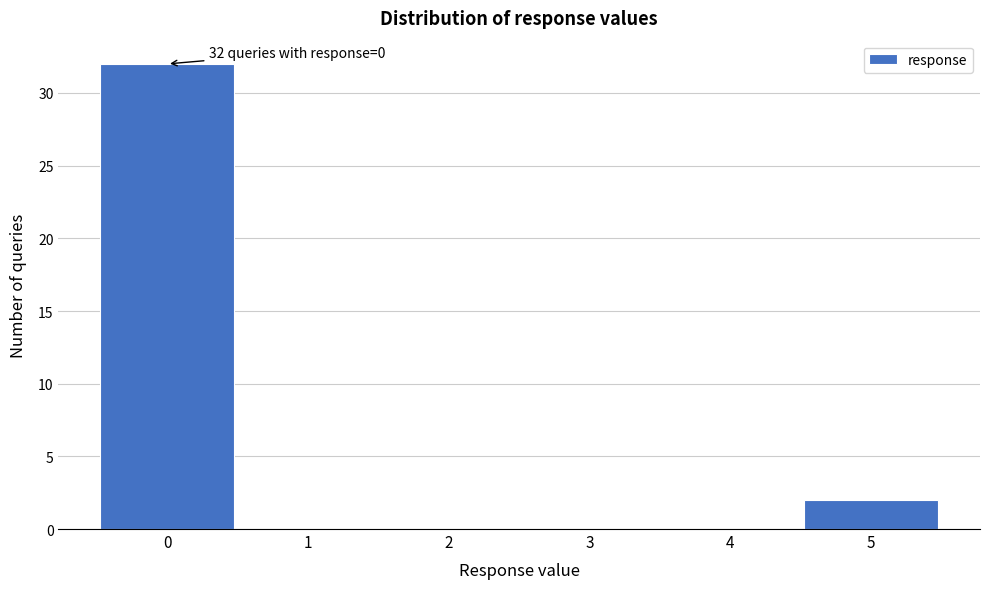

Which range on the x-axis has the tallest bar?

-0.5 to 0.5